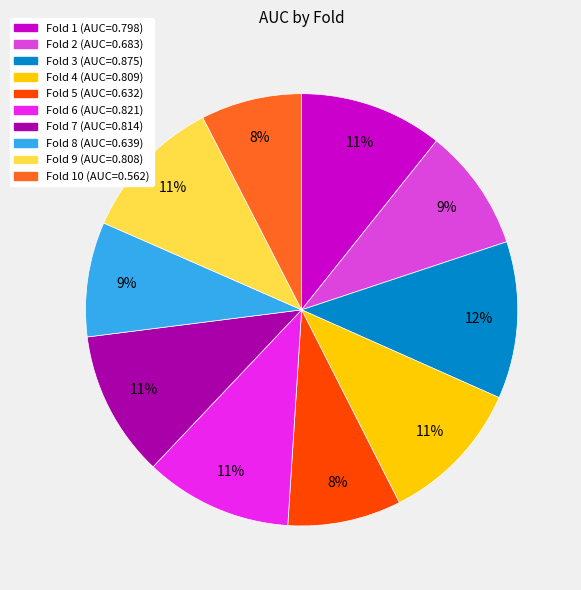

Does any single category account for the majority?

No